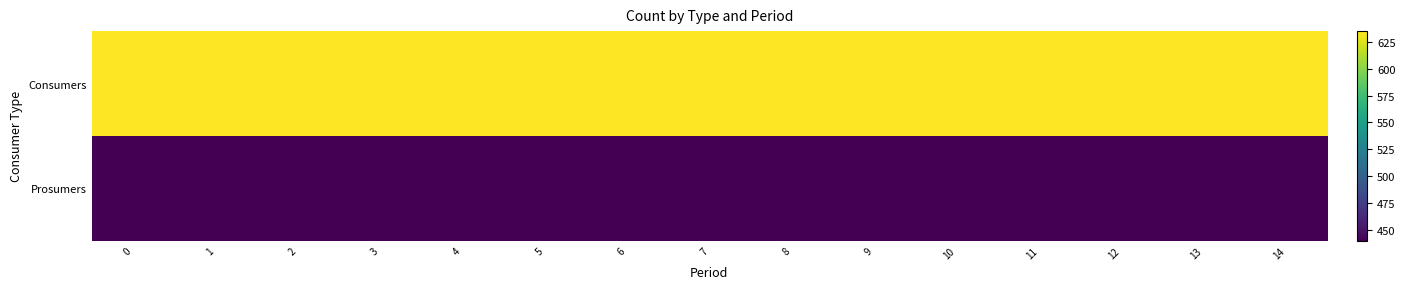

What is the difference between the highest and lowest values at 5?

195